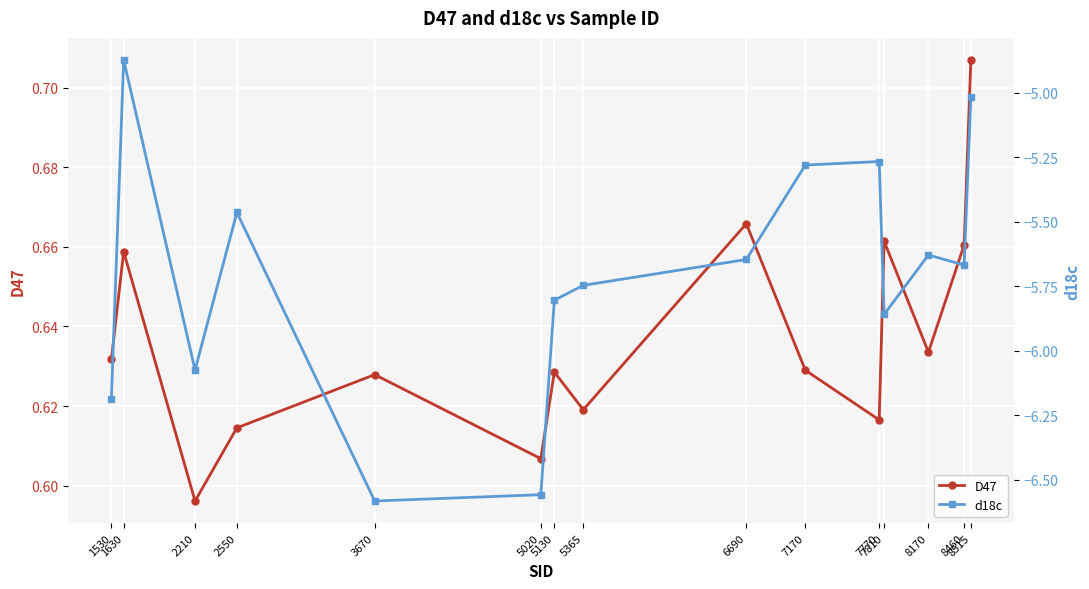

What is the value of the D47 point at the 4th from the left?

0.6